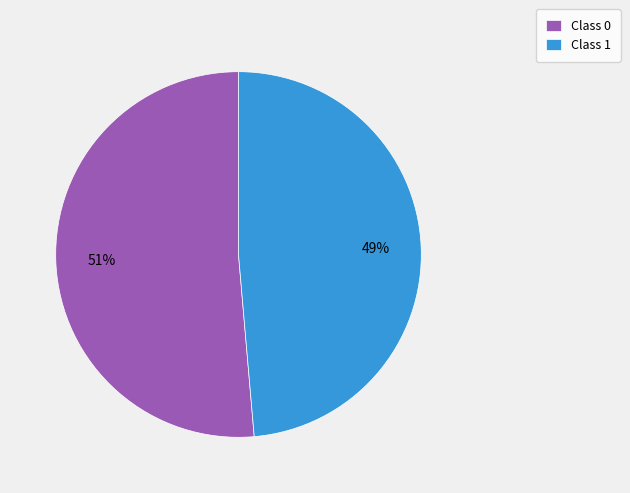

How many segments does this pie chart have?

2